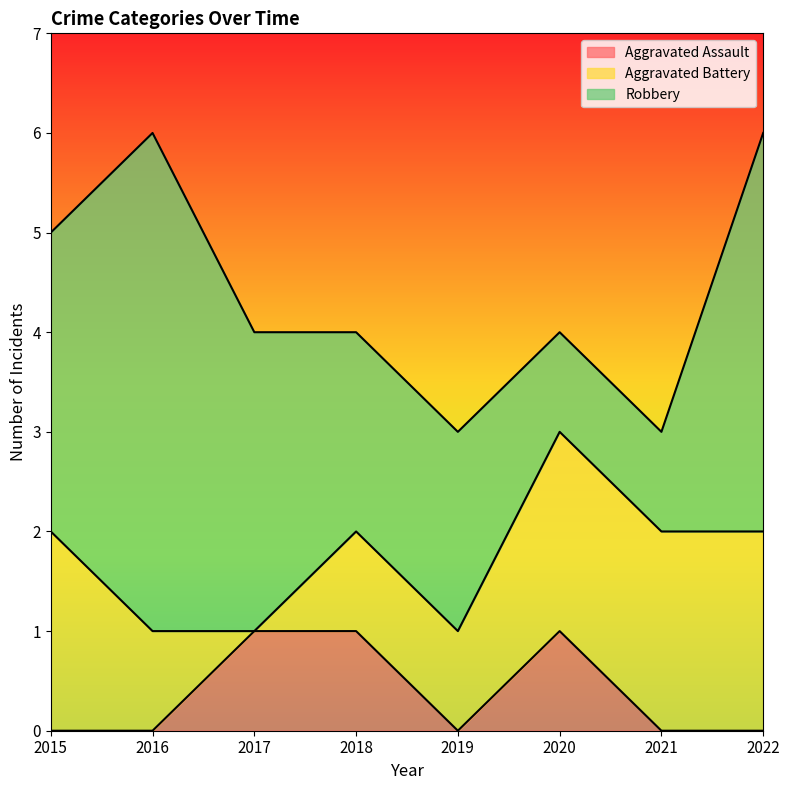

True or false: Robbery has a value of 3 at 2018.

False